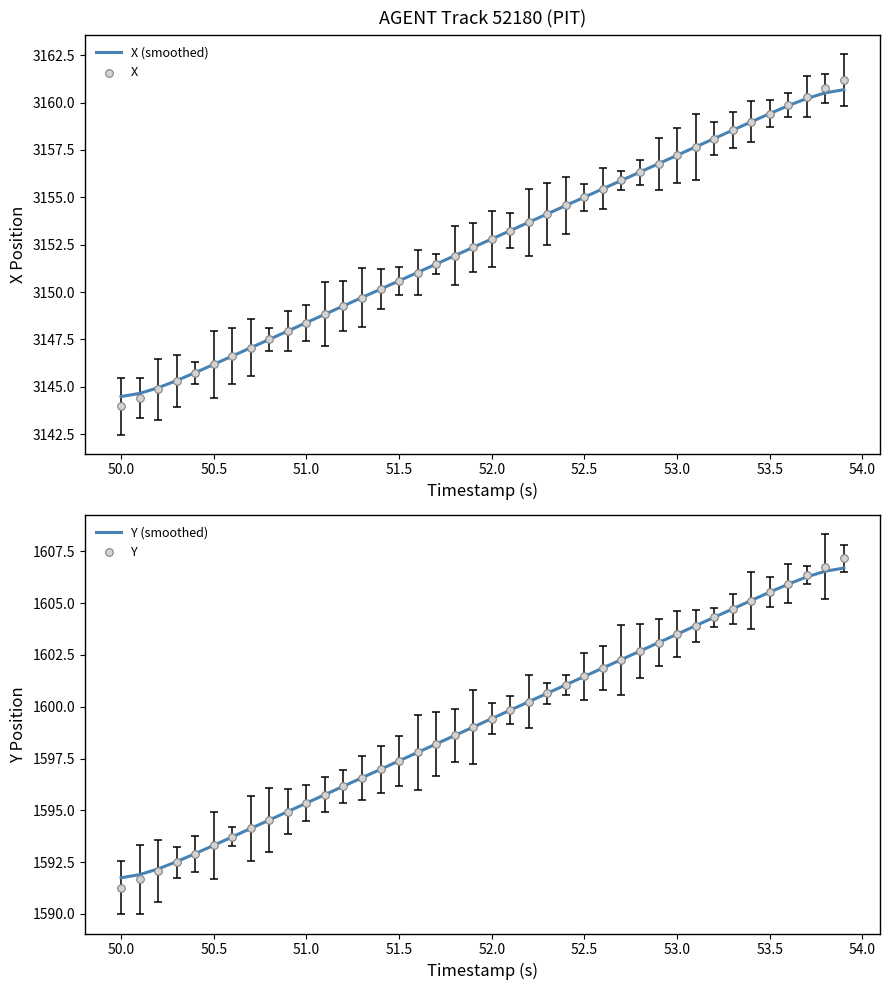

Which series contains the highest Y value?

X